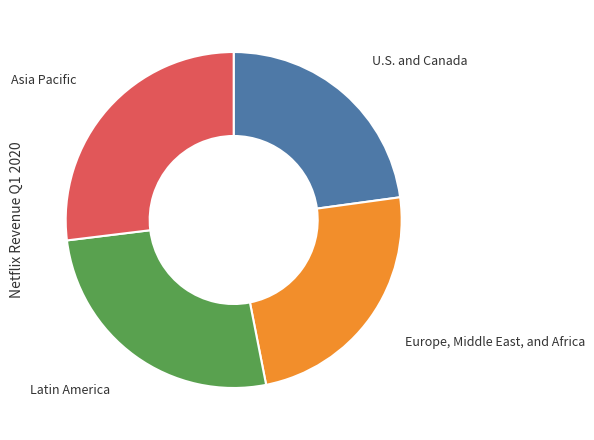

Is there any slice that represents more than half of the pie?

No